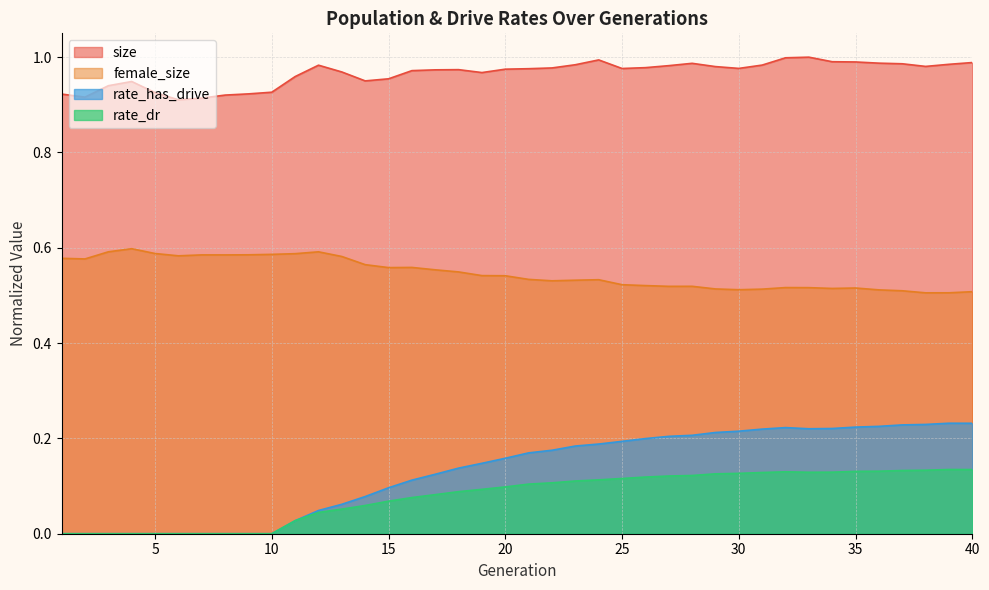

Is the value of rate_has_drive at 23 greater than the value of size at 11?

No